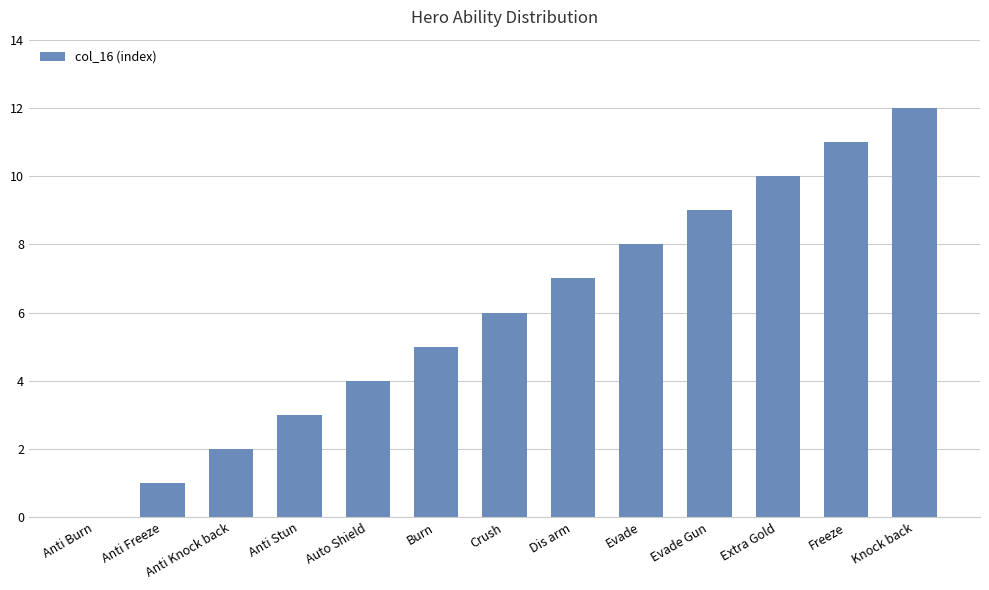

The chart shows a value of 8 at Evade. True or false?

True